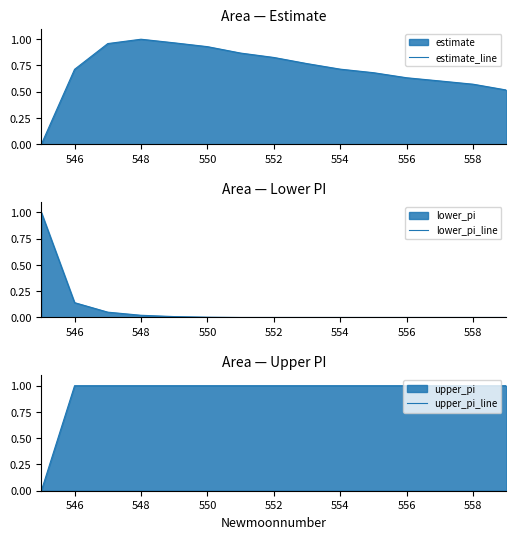

How many data points does each series have?

15